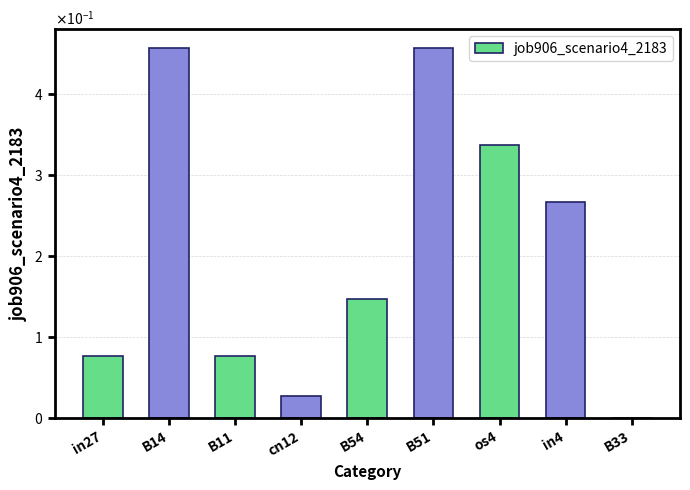

Rank the categories by value from highest to lowest.

B14, B51, os4, in4, B54, in27, B11, cn12, B33